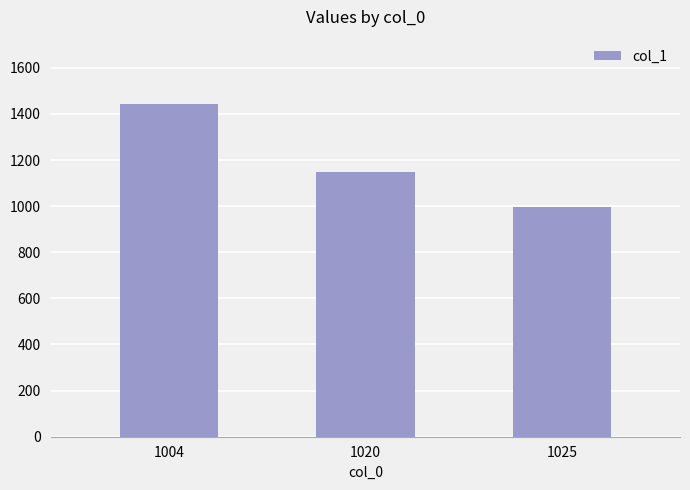

Count the values in the range 995 to 1445.

3